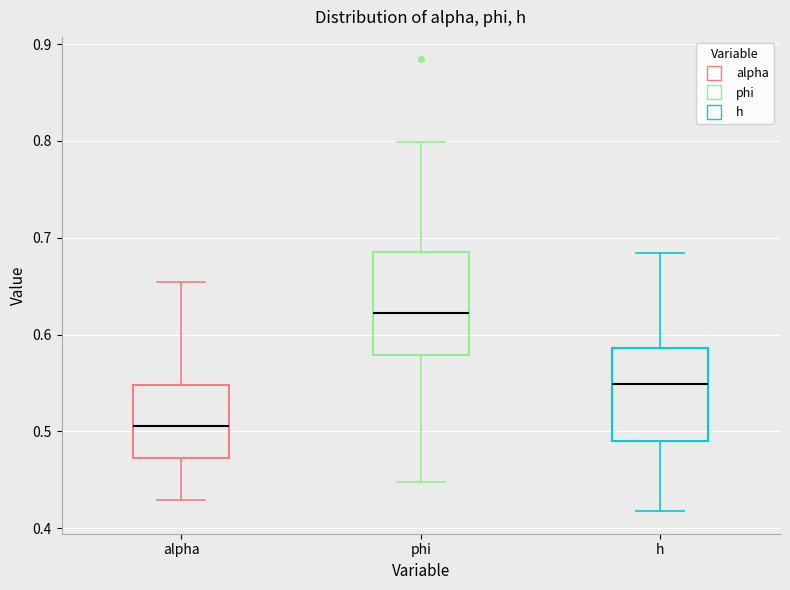

Where does the upper whisker of the box for phi end on the y-axis? The values are not printed on the chart, so give them approximately, as read against the axis.

0.80